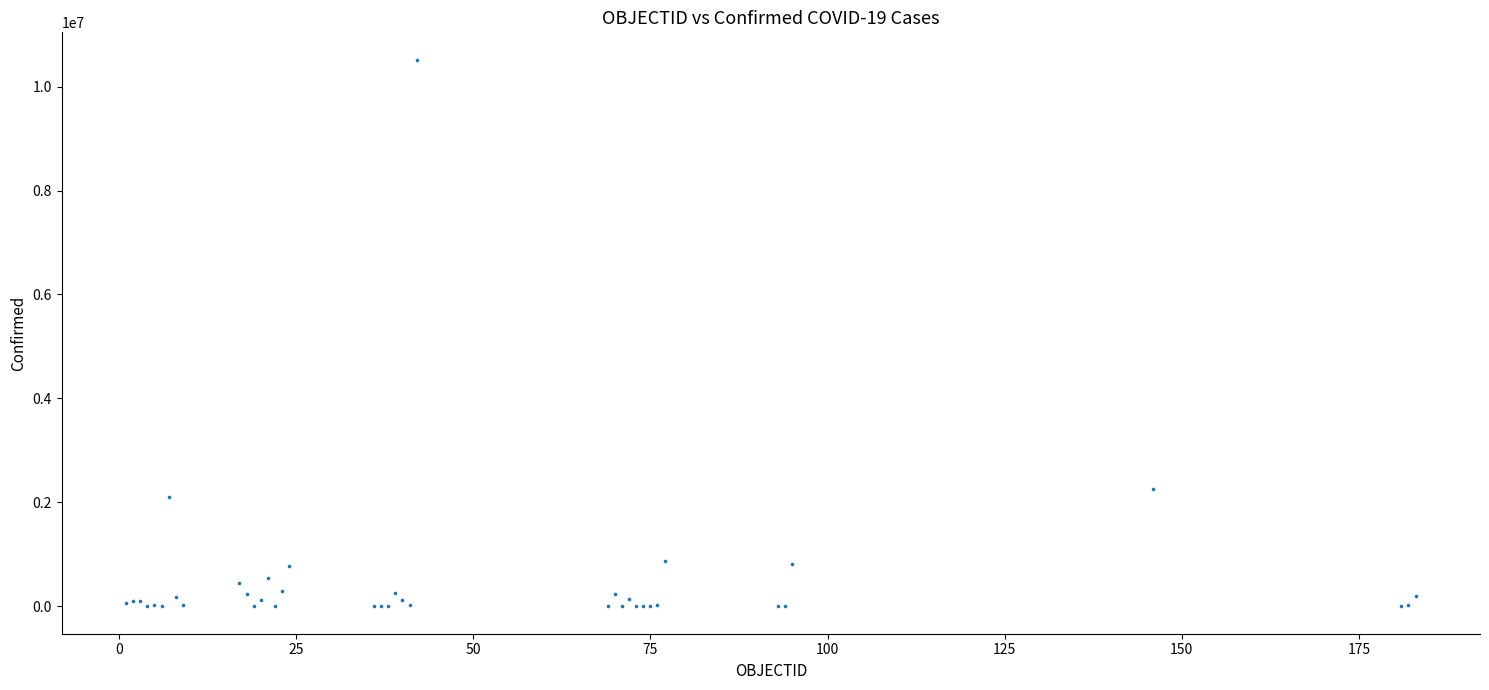

What Y value in the scatter plot is closest to 5258709?

2251690